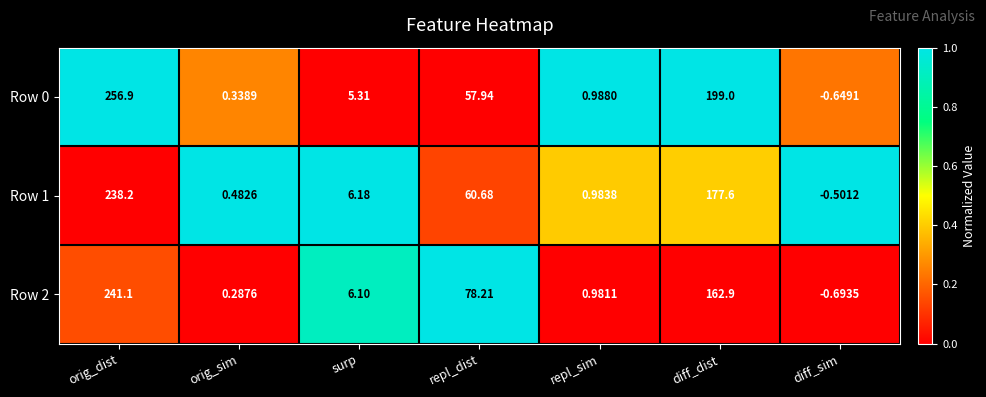

At which category is the sum across all series the highest?

orig_dist